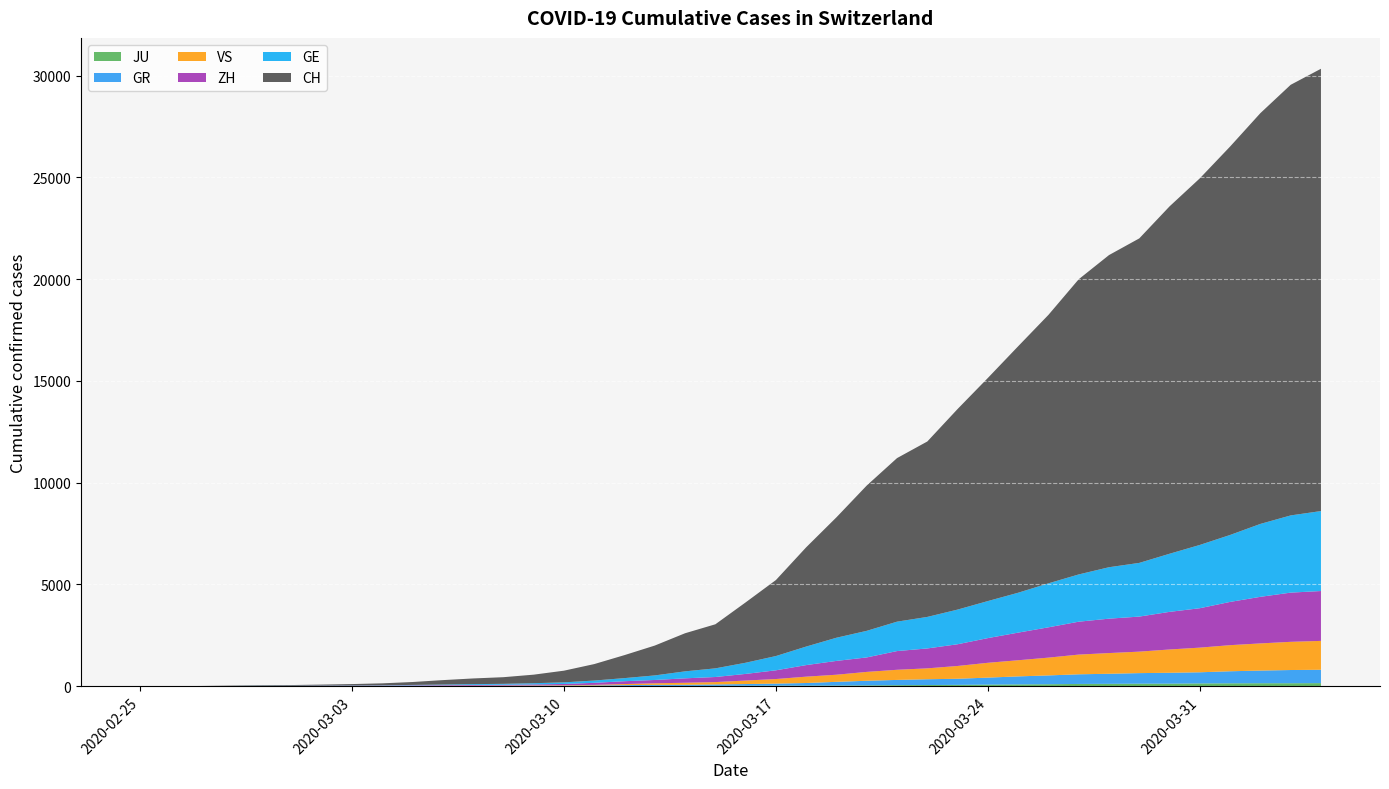

Reading left to right, extract all data points from this chart.

JU: 2020-02-25=0	2020-02-26=0	2020-02-27=1	2020-02-28=1	2020-02-29=1	2020-03-01=1	2020-03-02=1	2020-03-03=2	2020-03-04=2	2020-03-05=4	2020-03-06=4	2020-03-07=5	2020-03-08=5	2020-03-09=7	2020-03-10=7	2020-03-11=7	2020-03-12=12	2020-03-13=17	2020-03-14=18	2020-03-15=19	2020-03-16=25	2020-03-17=29	2020-03-18=32	2020-03-19=36	2020-03-20=44	2020-03-21=54	2020-03-22=61	2020-03-23=69	2020-03-24=82	2020-03-25=92	2020-03-26=100	2020-03-27=114	2020-03-28=119	2020-03-29=127	2020-03-30=128	2020-03-31=140	2020-04-01=145	2020-04-02=149	2020-04-03=149	2020-04-04=154
GR: 2020-02-25=0	2020-02-26=2	2020-02-27=2	2020-02-28=6	2020-02-29=6	2020-03-01=6	2020-03-02=9	2020-03-03=9	2020-03-04=12	2020-03-05=14	2020-03-06=16	2020-03-07=17	2020-03-08=18	2020-03-09=18	2020-03-10=22	2020-03-11=31	2020-03-12=43	2020-03-13=53	2020-03-14=56	2020-03-15=71	2020-03-16=84	2020-03-17=101	2020-03-18=128	2020-03-19=182	2020-03-20=226	2020-03-21=258	2020-03-22=284	2020-03-23=300	2020-03-24=343	2020-03-25=393	2020-03-26=433	2020-03-27=474	2020-03-28=495	2020-03-29=519	2020-03-30=535	2020-03-31=547	2020-04-01=592	2020-04-02=622	2020-04-03=649	2020-04-04=657
VS: 2020-02-25=0	2020-02-26=0	2020-02-27=0	2020-02-28=1	2020-02-29=1	2020-03-01=2	2020-03-02=3	2020-03-03=3	2020-03-04=4	2020-03-05=5	2020-03-06=6	2020-03-07=7	2020-03-08=12	2020-03-09=17	2020-03-10=22	2020-03-11=30	2020-03-12=53	2020-03-13=76	2020-03-14=98	2020-03-15=115	2020-03-16=172	2020-03-17=225	2020-03-18=312	2020-03-19=349	2020-03-20=436	2020-03-21=498	2020-03-22=535	2020-03-23=628	2020-03-24=728	2020-03-25=793	2020-03-26=874	2020-03-27=968	2020-03-28=1017	2020-03-29=1055	2020-03-30=1144	2020-03-31=1211	2020-04-01=1282	2020-04-02=1334	2020-04-03=1385	2020-04-04=1418
GE: 2020-02-25=0	2020-02-26=1	2020-02-27=1	2020-02-28=4	2020-02-29=8	2020-03-01=9	2020-03-02=10	2020-03-03=13	2020-03-04=15	2020-03-05=20	2020-03-06=29	2020-03-07=42	2020-03-08=44	2020-03-09=59	2020-03-10=79	2020-03-11=112	2020-03-12=153	2020-03-13=224	2020-03-14=343	2020-03-15=425	2020-03-16=549	2020-03-17=701	2020-03-18=911	2020-03-19=1139	2020-03-20=1307	2020-03-21=1445	2020-03-22=1549	2020-03-23=1703	2020-03-24=1820	2020-03-25=1960	2020-03-26=2161	2020-03-27=2322	2020-03-28=2527	2020-03-29=2638	2020-03-30=2855	2020-03-31=3109	2020-04-01=3289	2020-04-02=3582	2020-04-03=3793	2020-04-04=3928
ZH: 2020-02-25=0	2020-02-26=0	2020-02-27=2	2020-02-28=2	2020-02-29=6	2020-03-01=7	2020-03-02=10	2020-03-03=13	2020-03-04=15	2020-03-05=23	2020-03-06=29	2020-03-07=34	2020-03-08=40	2020-03-09=49	2020-03-10=62	2020-03-11=101	2020-03-12=140	2020-03-13=163	2020-03-14=218	2020-03-15=250	2020-03-16=326	2020-03-17=429	2020-03-18=568	2020-03-19=679	2020-03-20=711	2020-03-21=919	2020-03-22=978	2020-03-23=1067	2020-03-24=1213	2020-03-25=1357	2020-03-26=1489	2020-03-27=1616	2020-03-28=1690	2020-03-29=1722	2020-03-30=1848	2020-03-31=1936	2020-04-01=2125	2020-04-02=2289	2020-04-03=2417	2020-04-04=2450
CH: 2020-02-25=0	2020-02-26=4	2020-02-27=8	2020-02-28=19	2020-02-29=29	2020-03-01=35	2020-03-02=49	2020-03-03=68	2020-03-04=96	2020-03-05=143	2020-03-06=218	2020-03-07=279	2020-03-08=327	2020-03-09=420	2020-03-10=574	2020-03-11=809	2020-03-12=1130	2020-03-13=1467	2020-03-14=1872	2020-03-15=2165	2020-03-16=2965	2020-03-17=3734	2020-03-18=4877	2020-03-19=5917	2020-03-20=7138	2020-03-21=8035	2020-03-22=8618	2020-03-23=9854	2020-03-24=10961	2020-03-25=12108	2020-03-26=13188	2020-03-27=14501	2020-03-28=15334	2020-03-29=15941	2020-03-30=17065	2020-03-31=18010	2020-04-01=19082	2020-04-02=20180	2020-04-03=21154	2020-04-04=21728